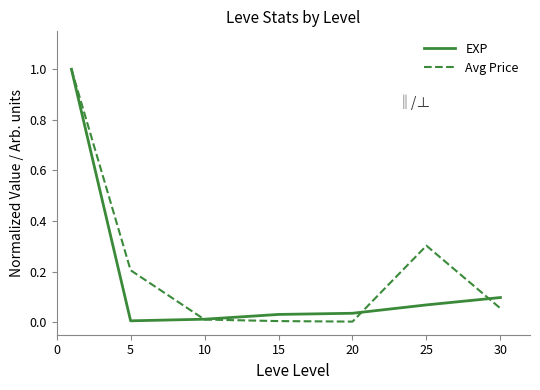

What is the greatest value displayed?

1.0